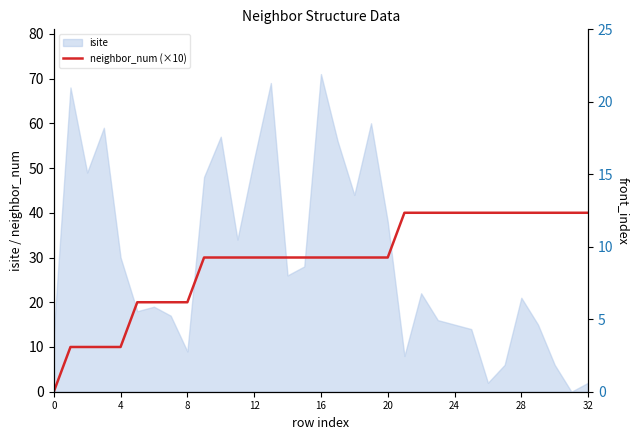

Does the chart display data point markers on the line(s)?

No